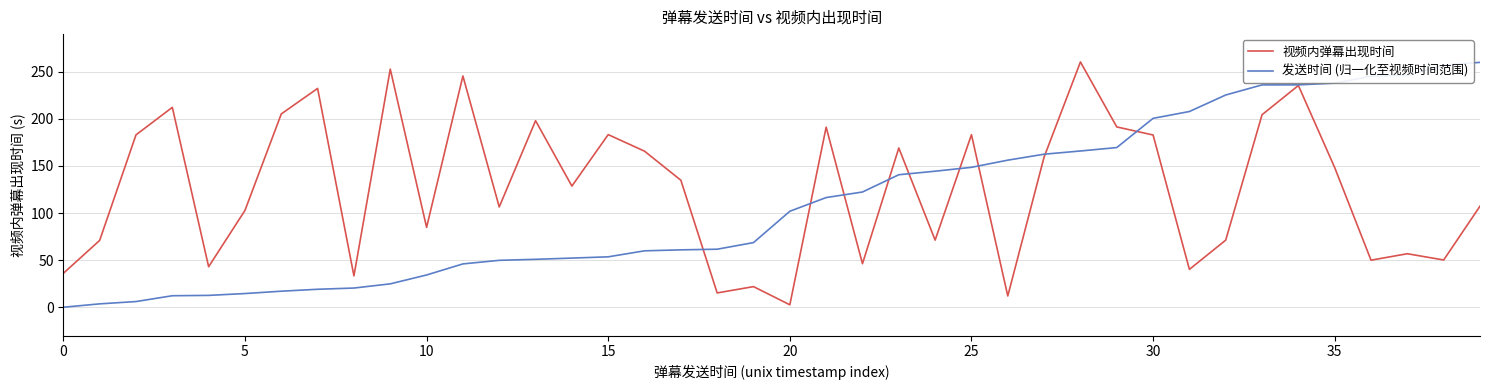

How many values in 发送时间 (归一化至视频时间范围) are above zero?

39